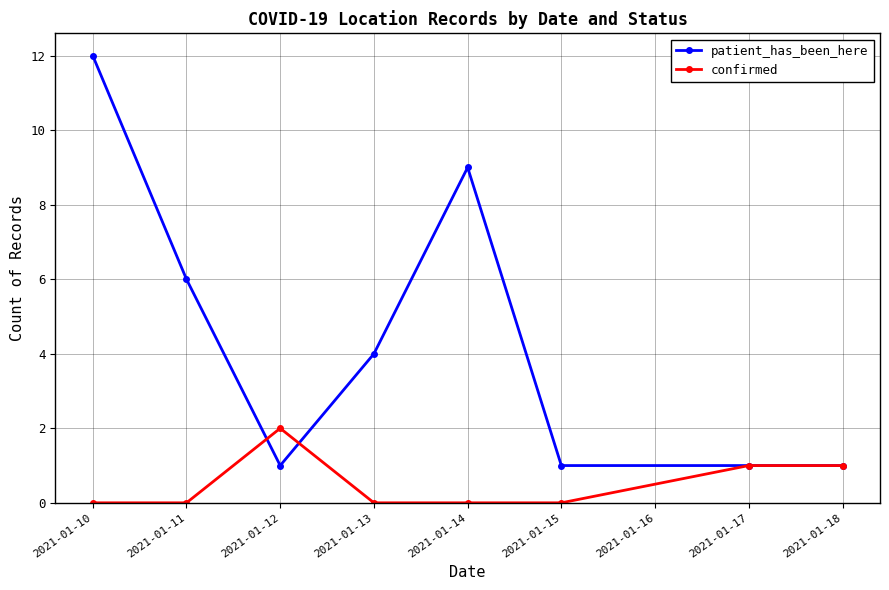

Count the confirmed values in the range 0 to 1.

7